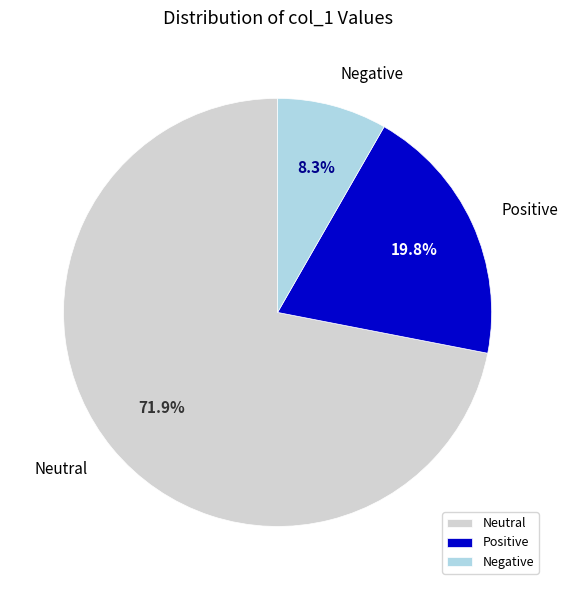

Rank the categories by value from highest to lowest.

Neutral, Positive, Negative